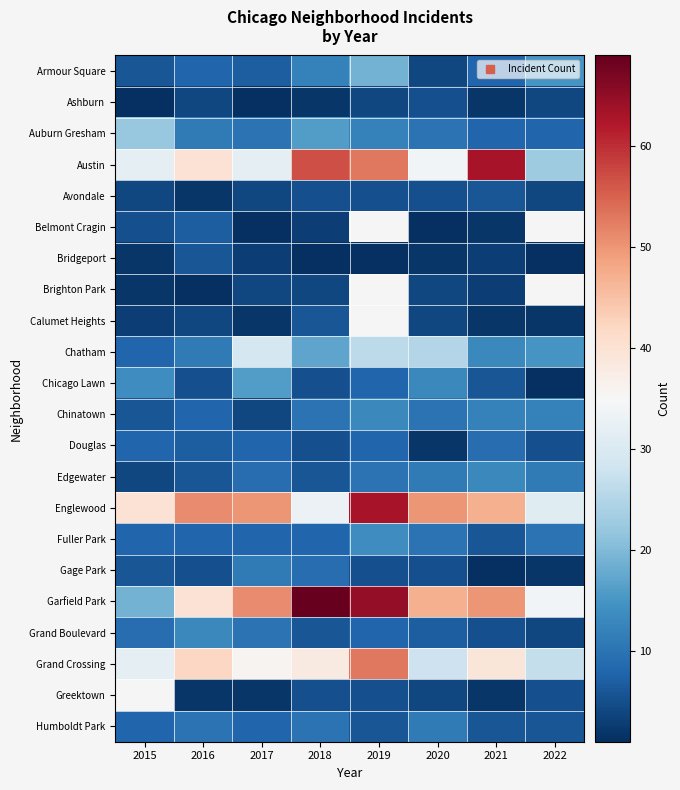

What is the sum of all Chicago Lawn values?

68.0